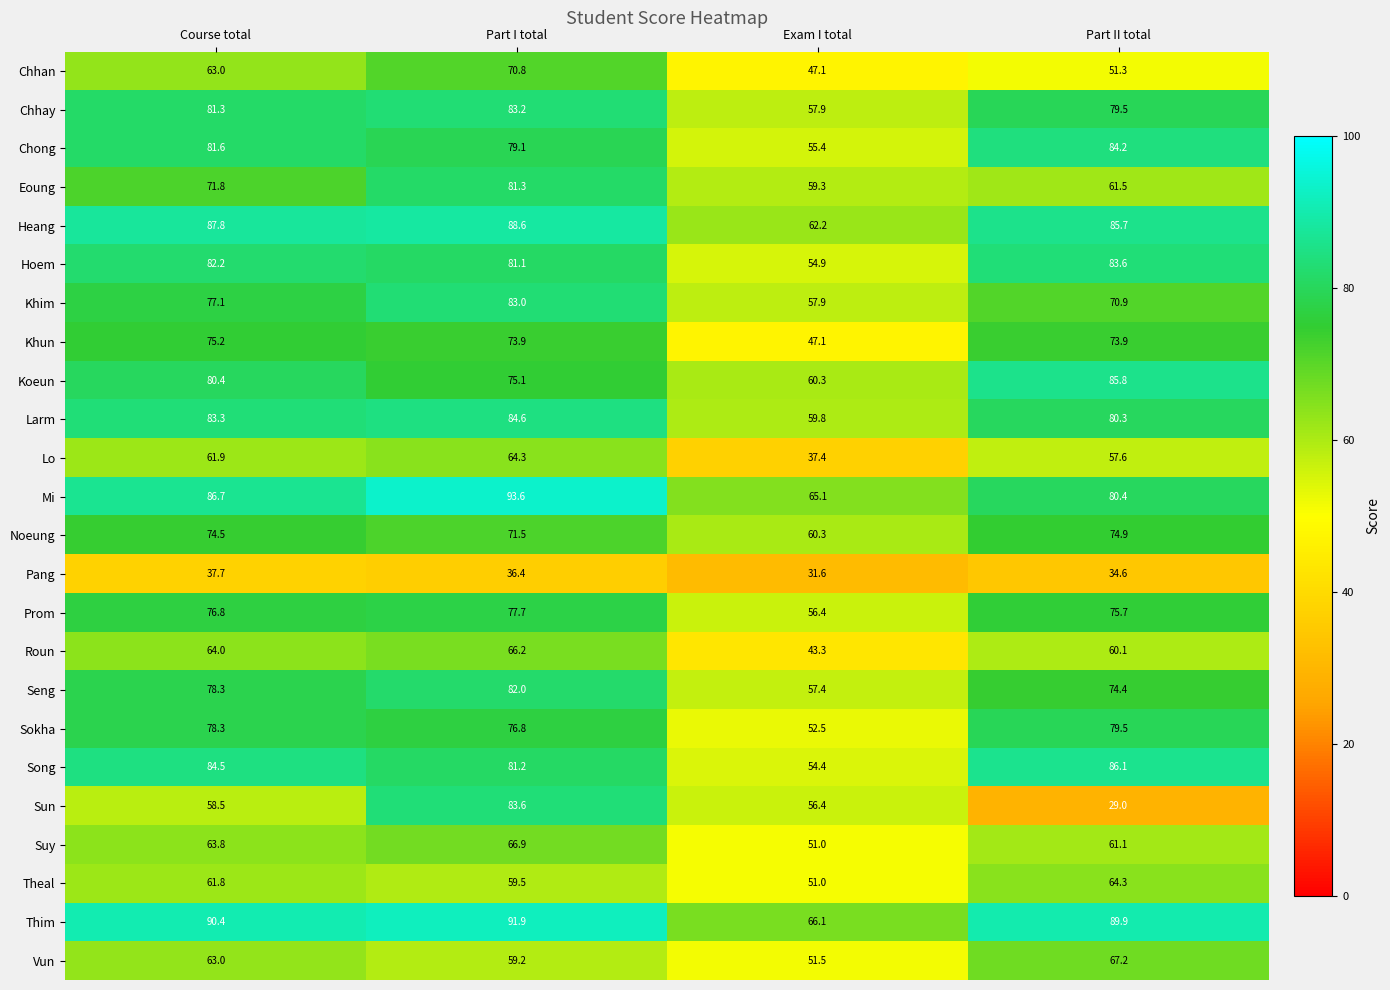

At which category is the sum across all series the highest?

Part I total